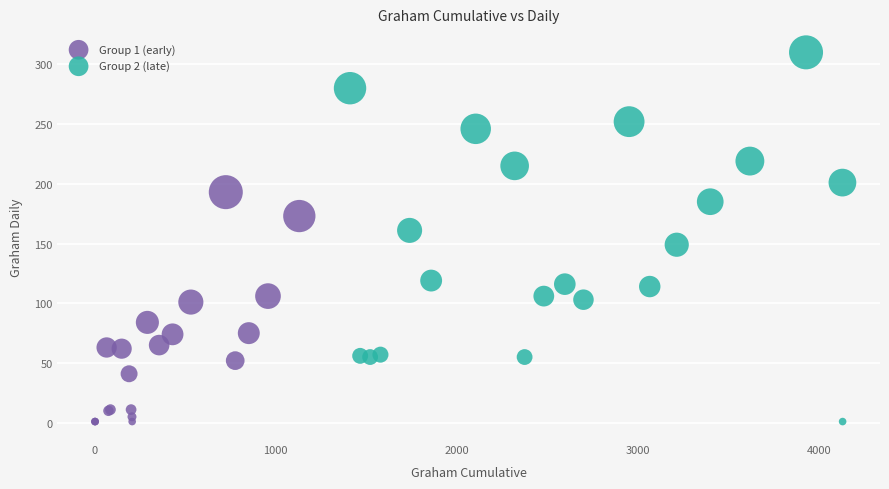

Which series has the widest spread of Y values?

Group 2 (late)